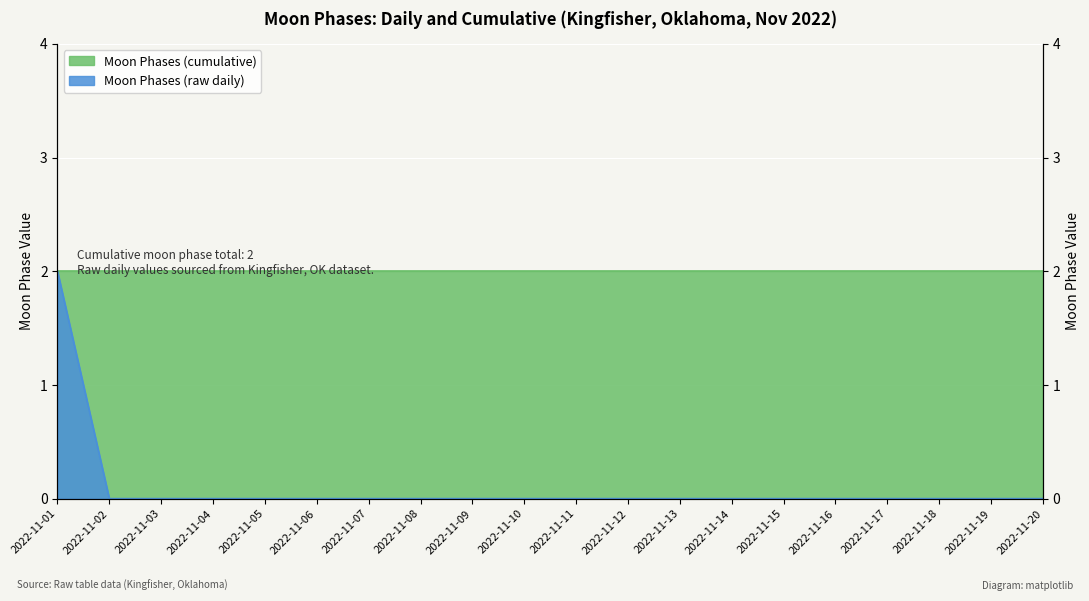

Reading left to right, what are all the values shown in this chart?

2	0	0	0	0	0	0	0	0	0	0	0	0	0	0	0	0	0	0	0